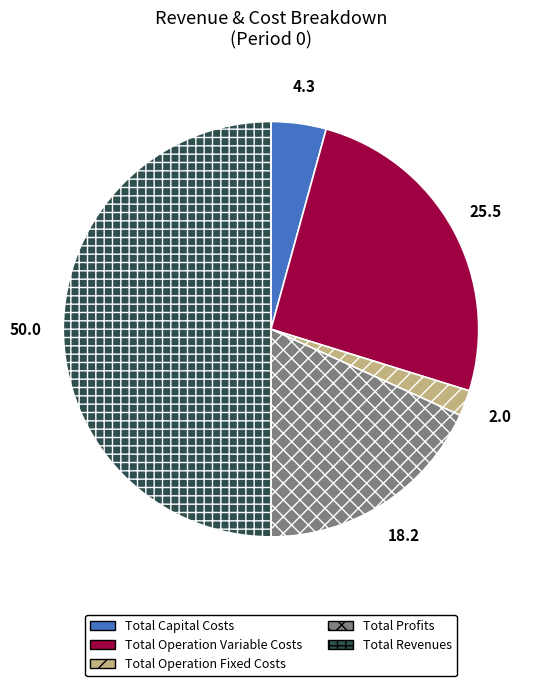

Is it true that Total Operation Variable Costs is 19% of the pie?

False